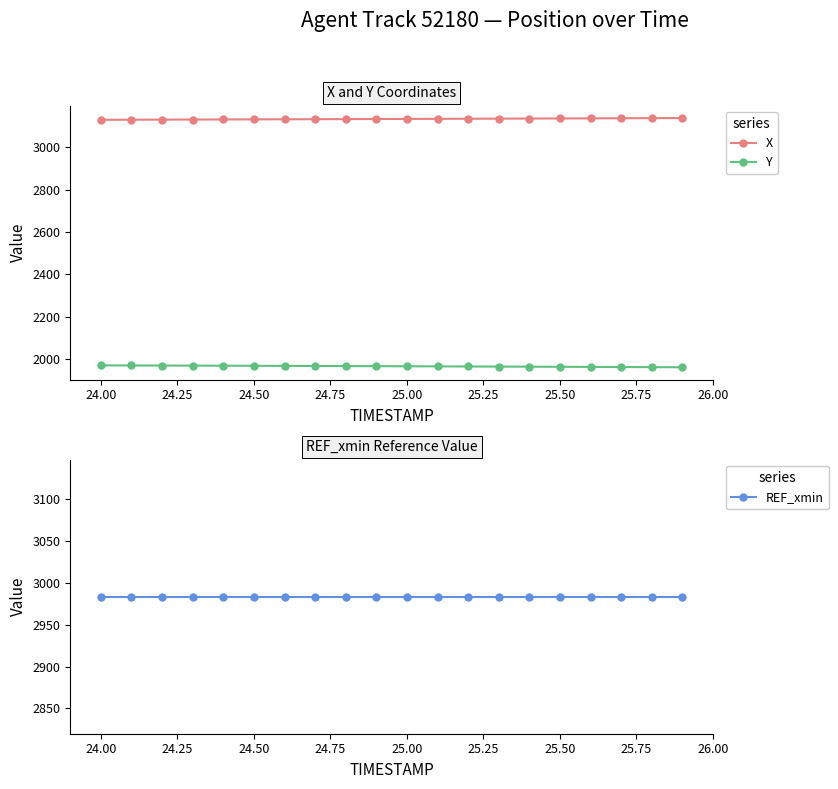

True or false: X and Y cross at least once.

False